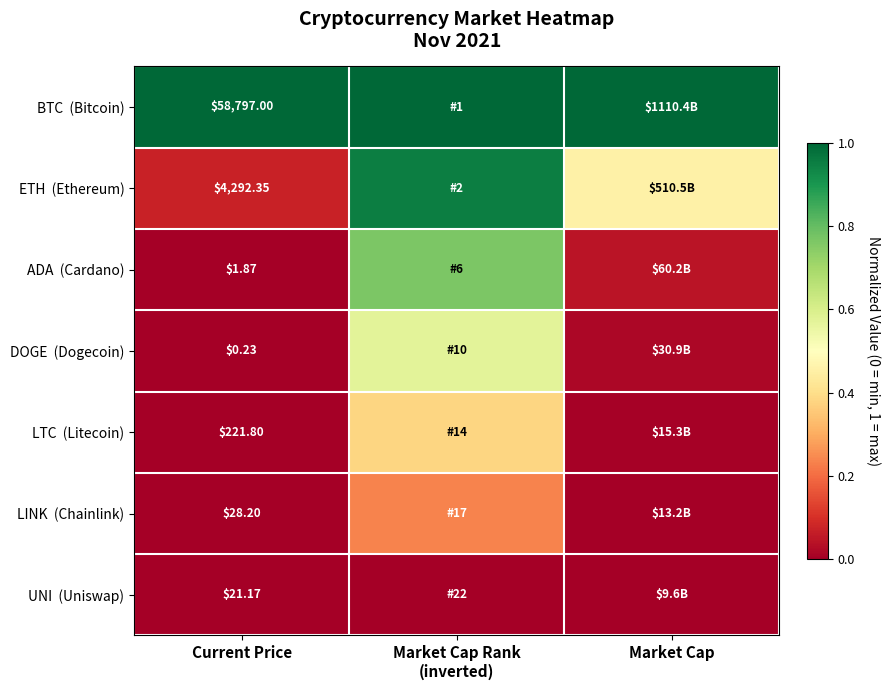

What is the difference between the maximum and minimum values in the LINK (Chainlink) series?

0.2